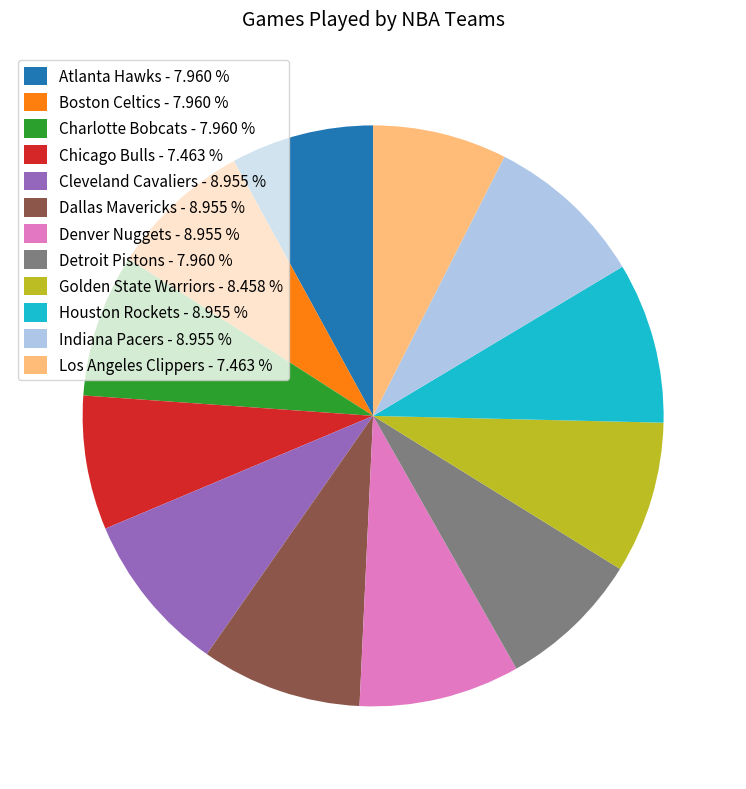

Approximately how many times larger is the value at Cleveland Cavaliers - 8.955 % compared to Atlanta Hawks - 7.960 %?

1.1